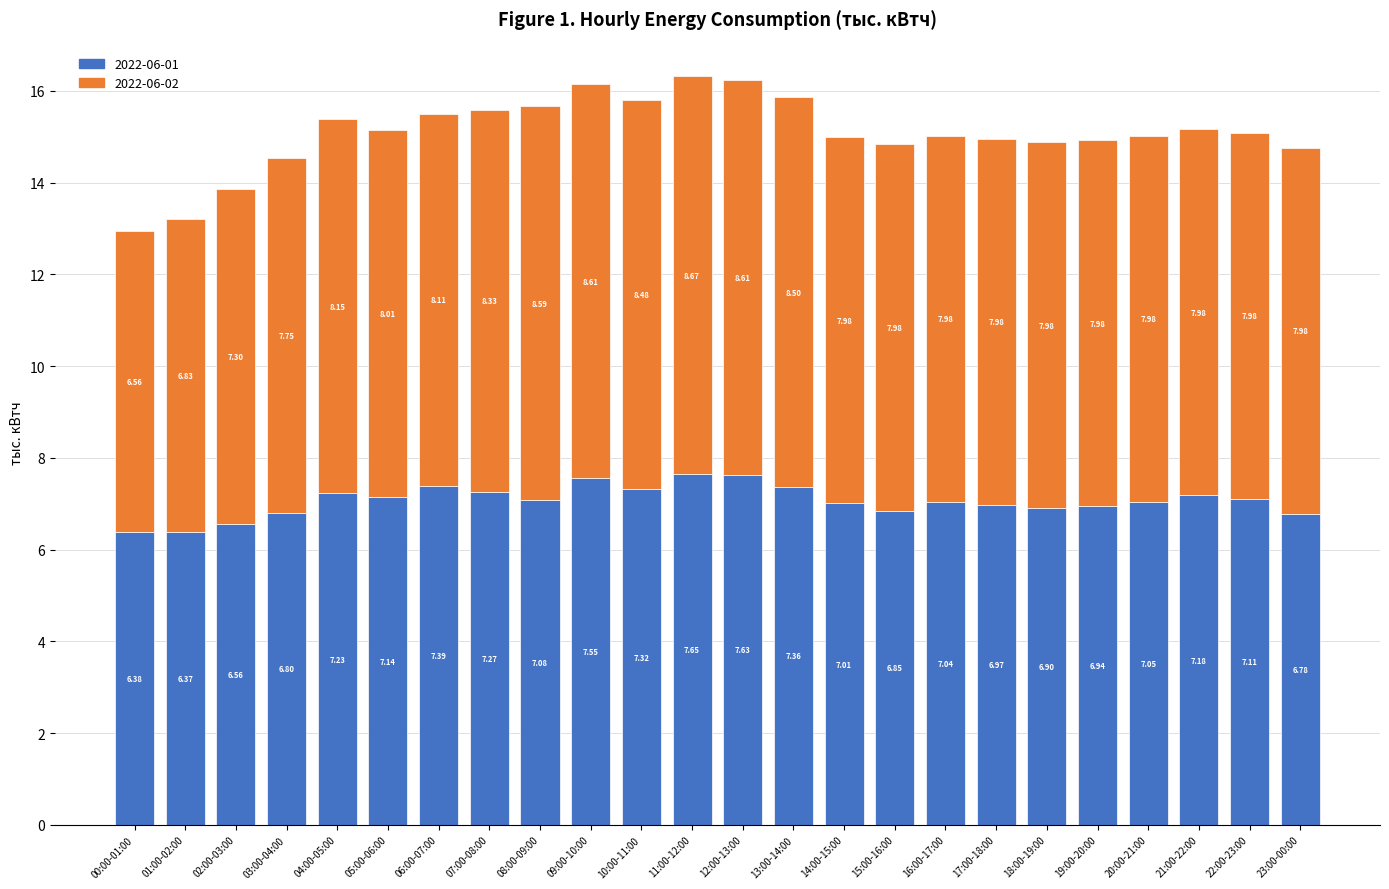

What is the difference between the 2022-06-01 values at 02:00-03:00 and 19:00-20:00?

0.4